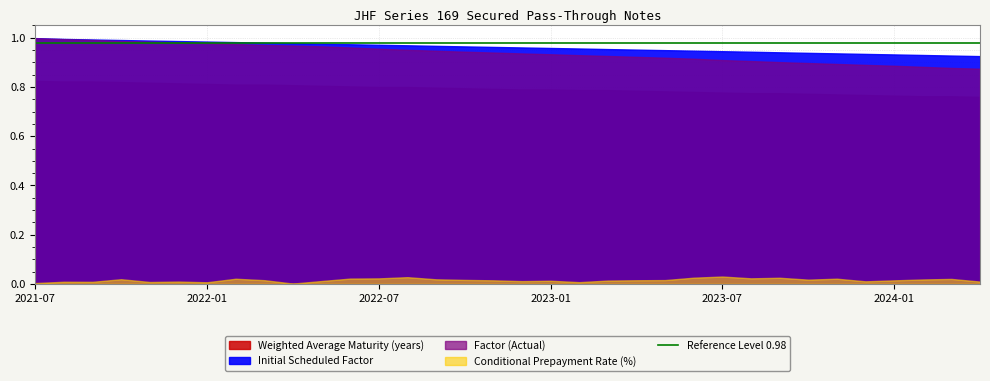

At 2022-01, list the series in order from largest to smallest.

Weighted Average Maturity (years), Initial Scheduled Factor, Factor (Actual), Conditional Prepayment Rate (%)